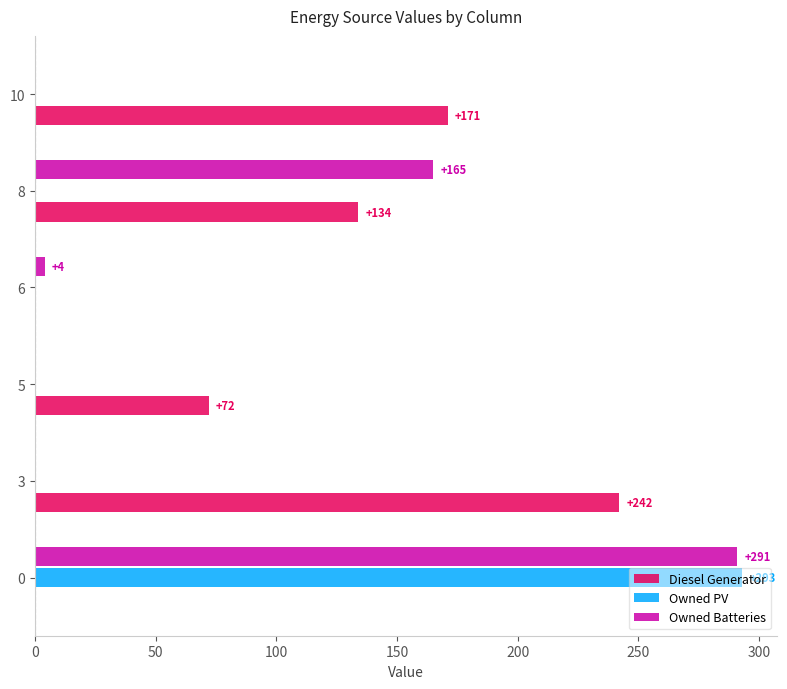

What is the total value across all series at 10?

171